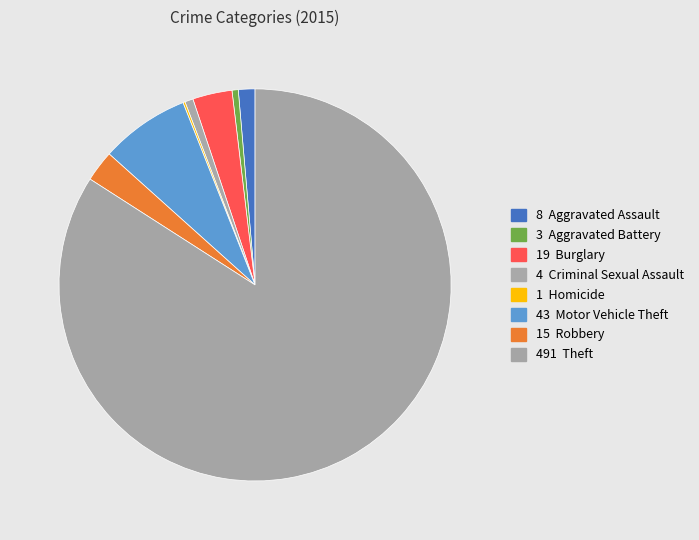

How many slices are in this pie chart?

8